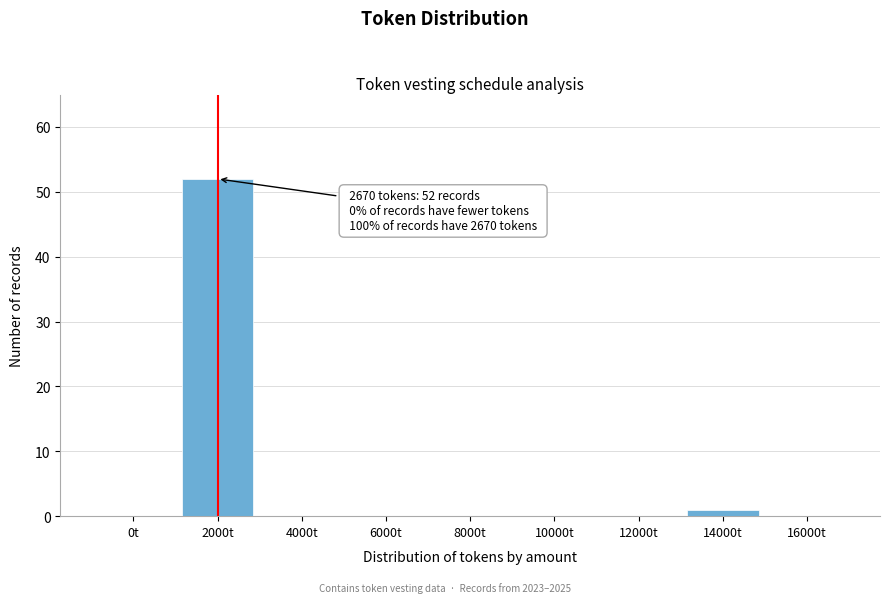

Reading left to right, extract all data points from this chart.

0t=0	2000t=52	4000t=0	6000t=0	8000t=0	10000t=0	12000t=0	14000t=1	16000t=0